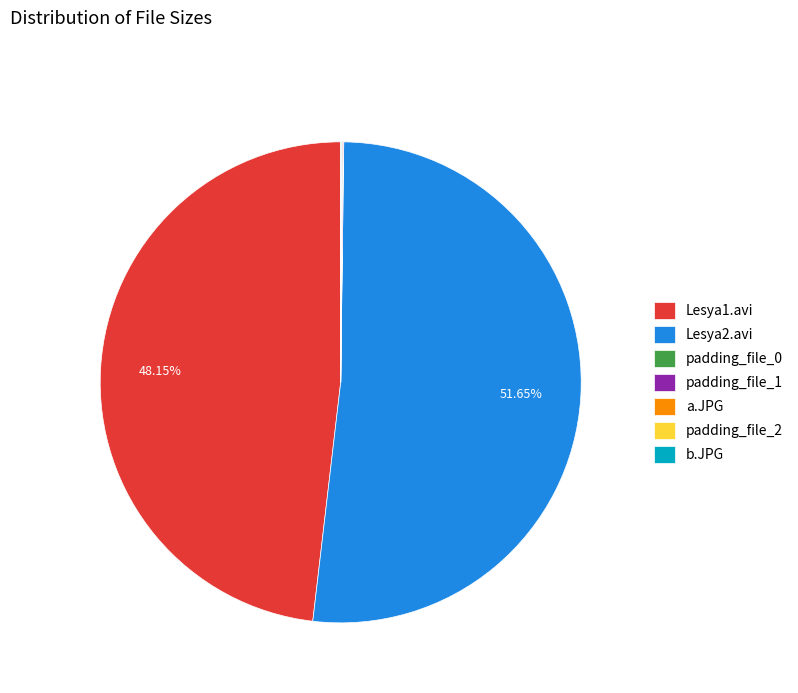

Which slice represents more than half of the pie?

Lesya2.avi